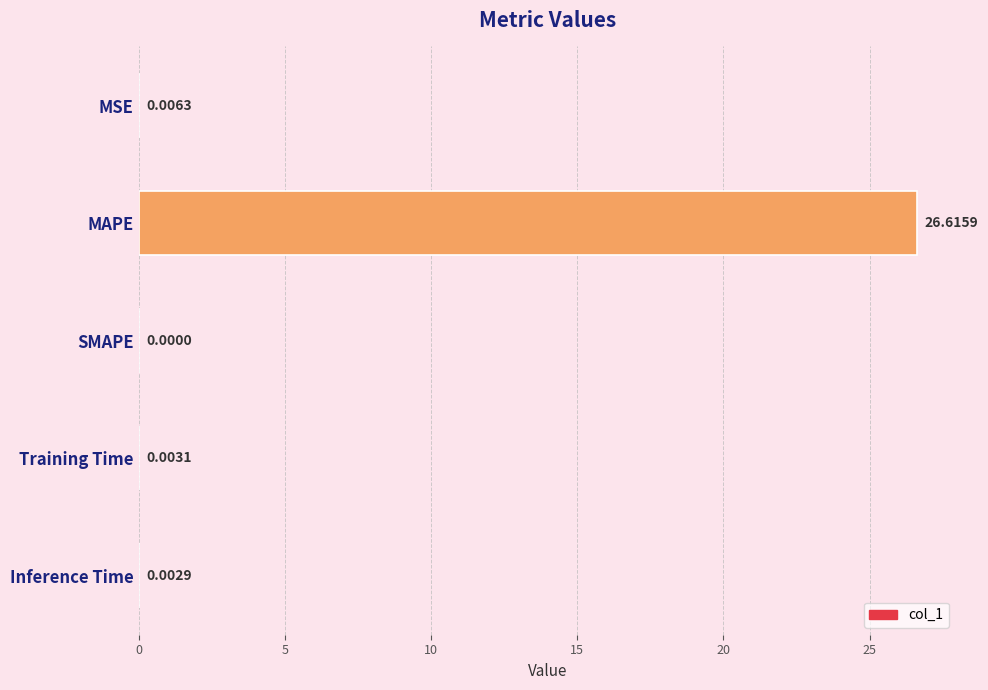

At which category does the chart reach its peak across all series?

MAPE